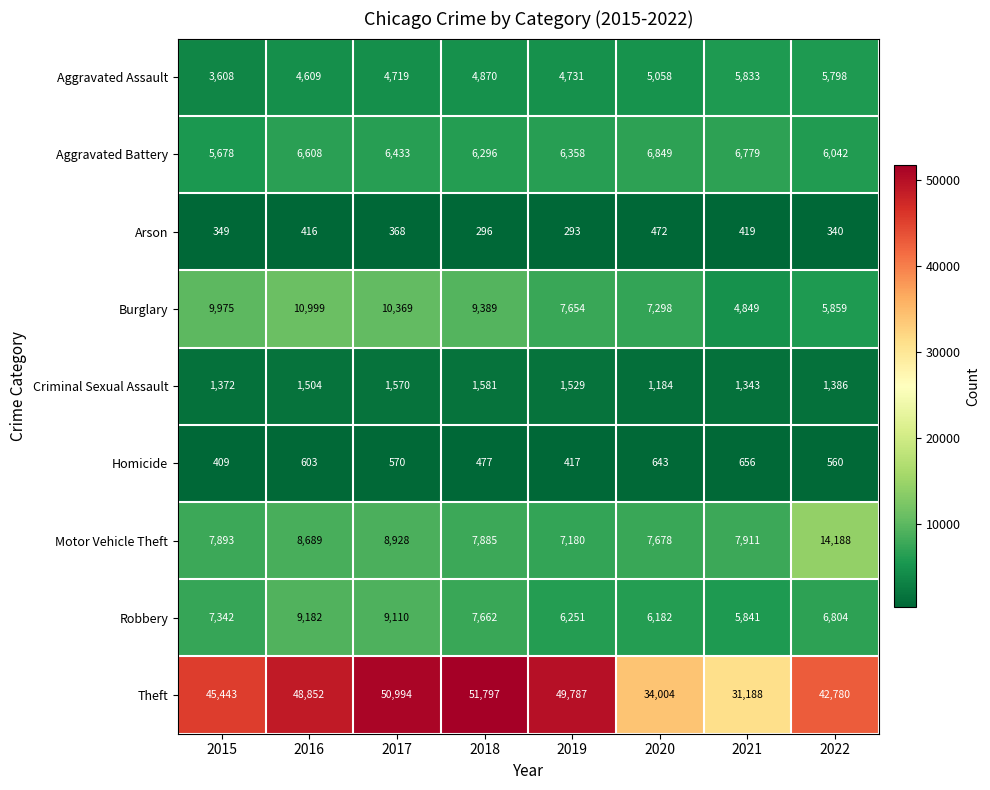

What is the difference between the second highest and second lowest values in the Burglary series?

4510